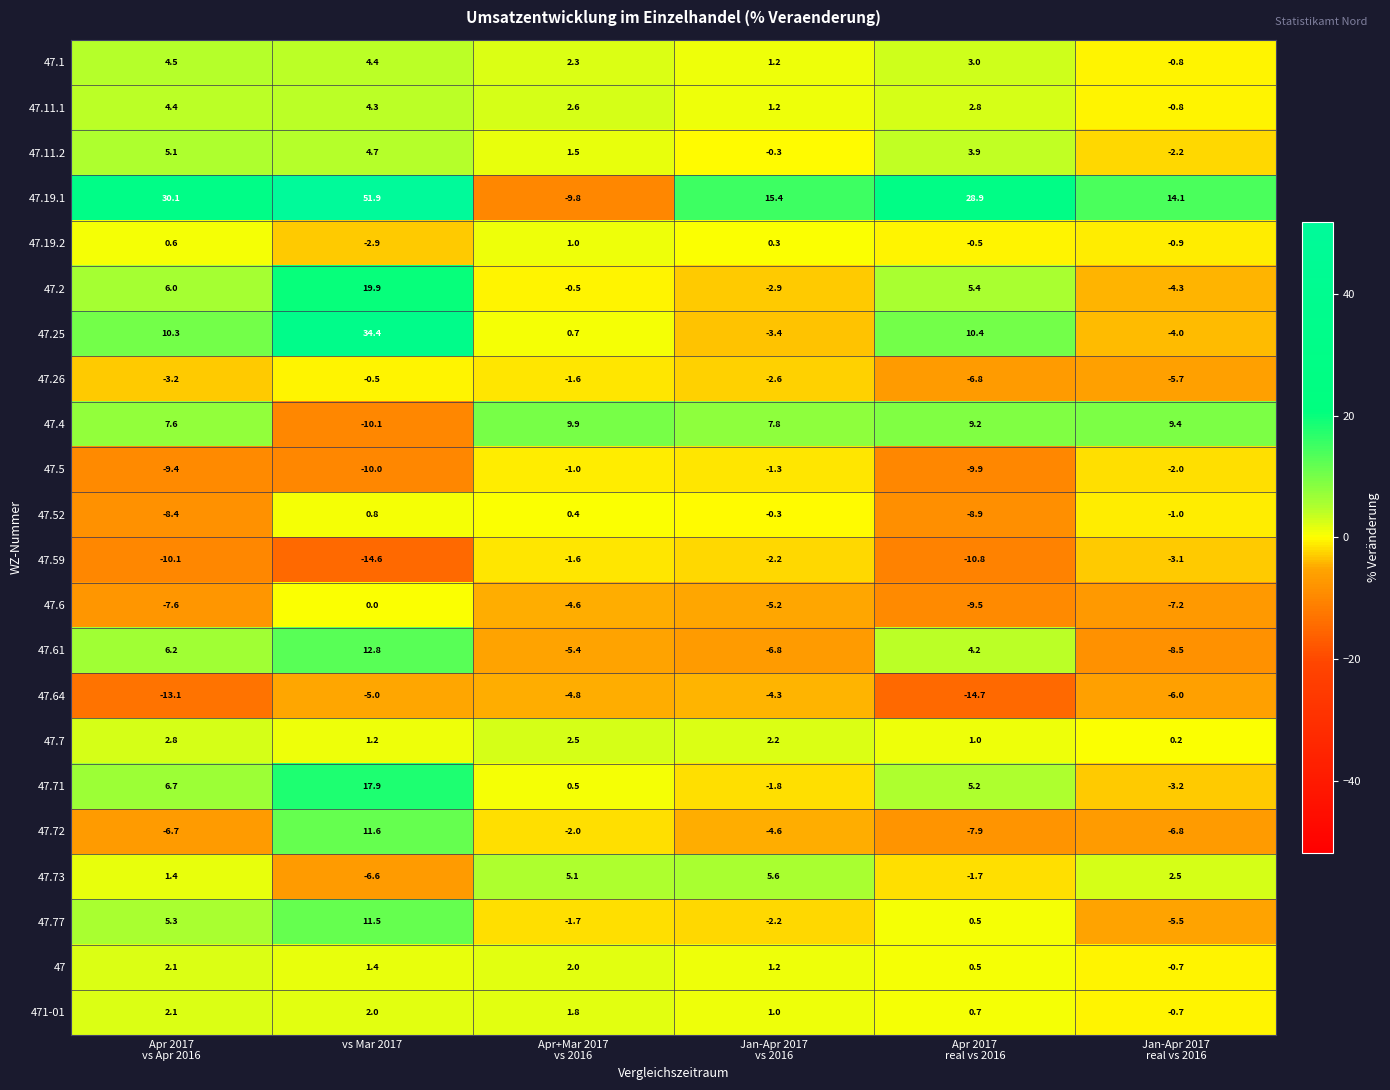

How many data points in 47.64 are less than -5?

3